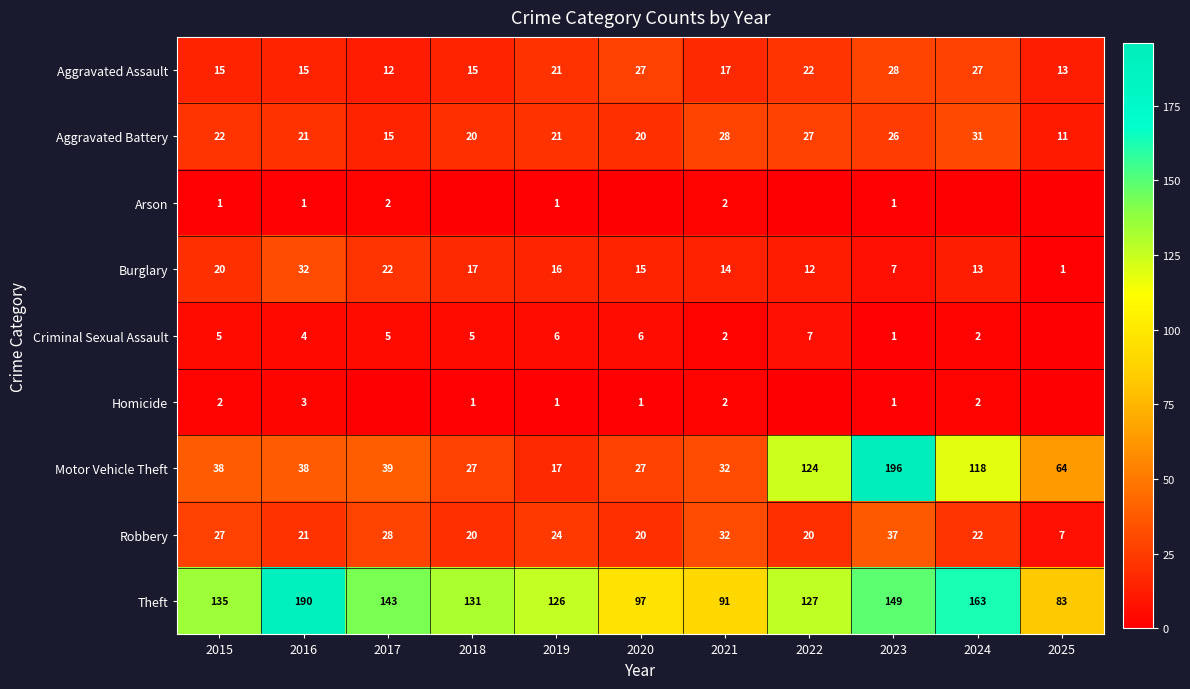

At which label does Aggravated Assault first exceed 17?

2019